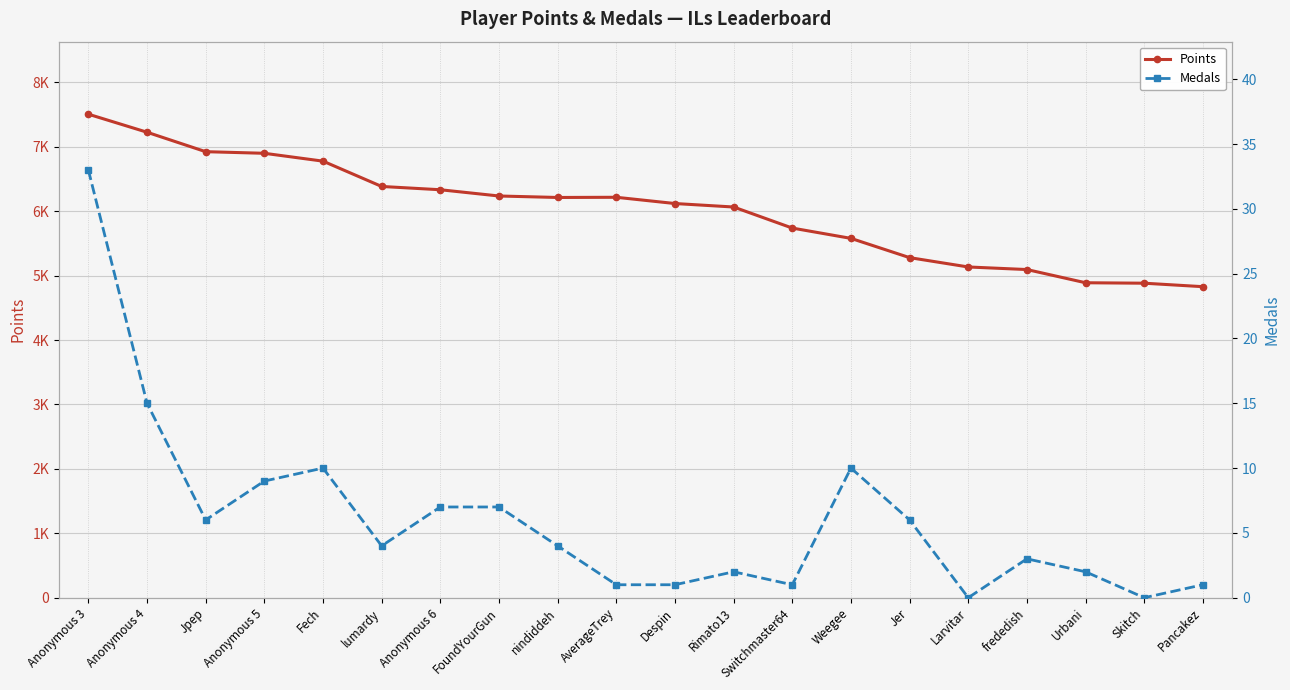

Reading left to right, extract all data points from this chart.

Points: 7507	7227	6925	6900	6778	6385	6334	6237	6214	6217	6120	6066	5739	5579	5280	5135	5095	4890	4883	4829
Medals: 33	15	6	9	10	4	7	7	4	1	1	2	1	10	6	0	3	2	0	1